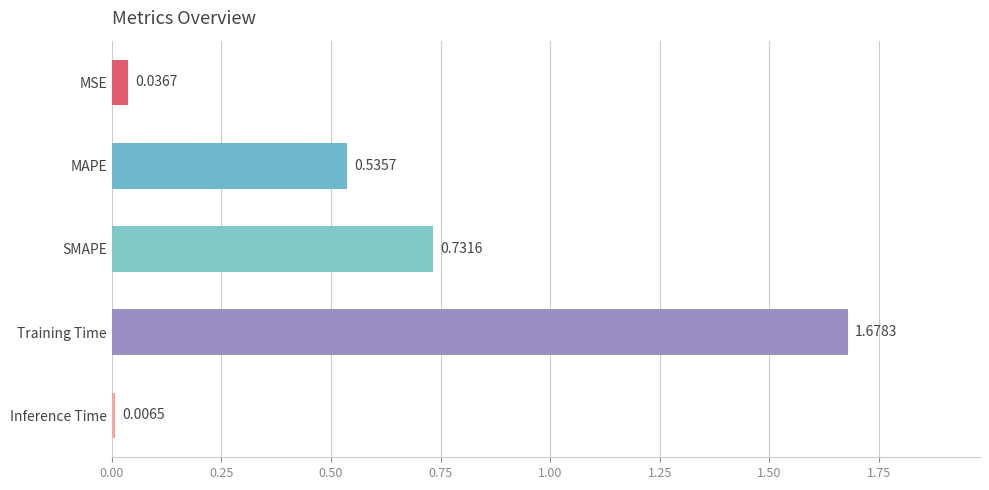

What is the sum of all values?

3.0